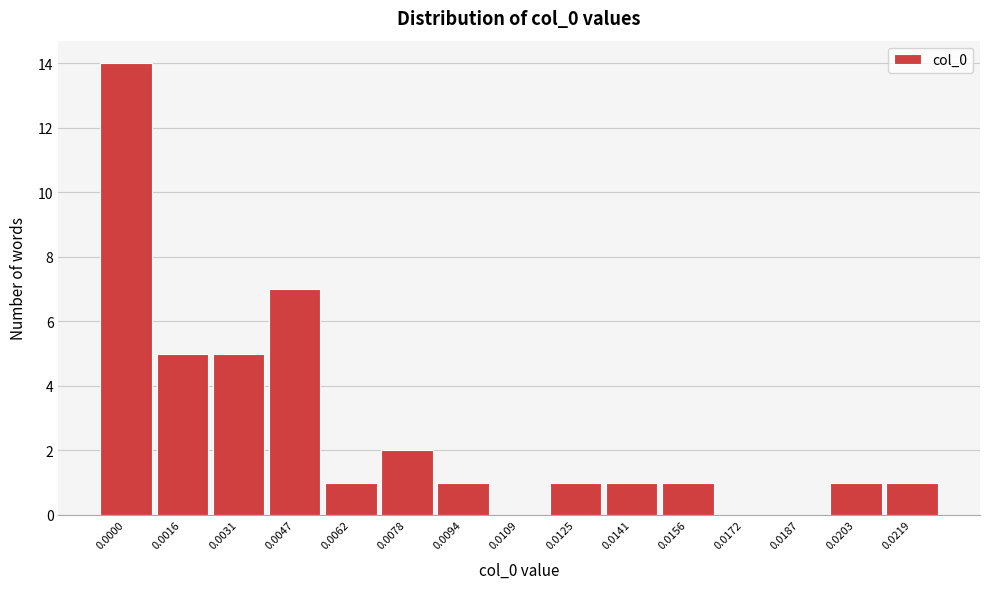

Reading left to right, transcribe all the data shown in this chart.

0.0000=14	0.0016=5	0.0031=5	0.0047=7	0.0062=1	0.0078=2	0.0094=1	0.0109=0	0.0125=1	0.0141=1	0.0156=1	0.0172=0	0.0187=0	0.0203=1	0.0219=1